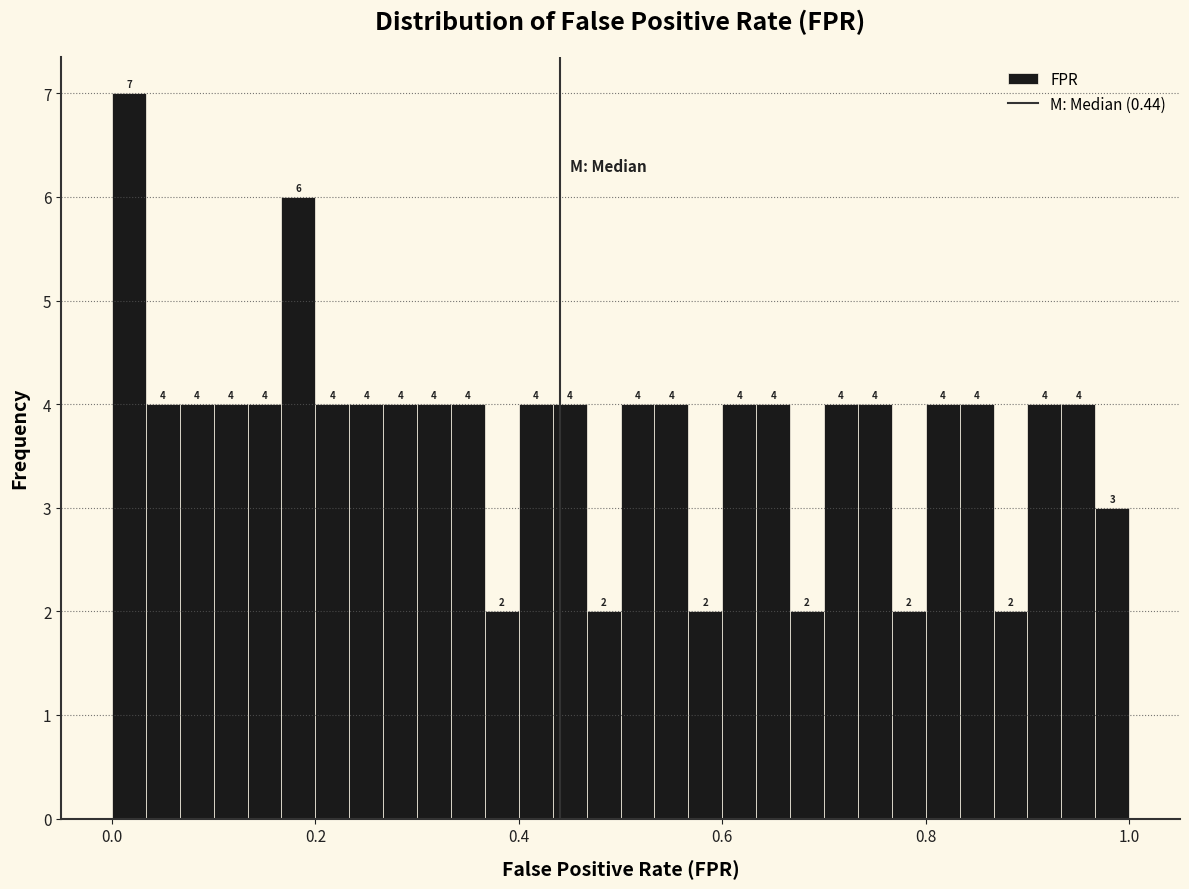

Around what value on the x-axis is the tallest bar? Give the approximate position of its centre, as read against the axis.

0.02